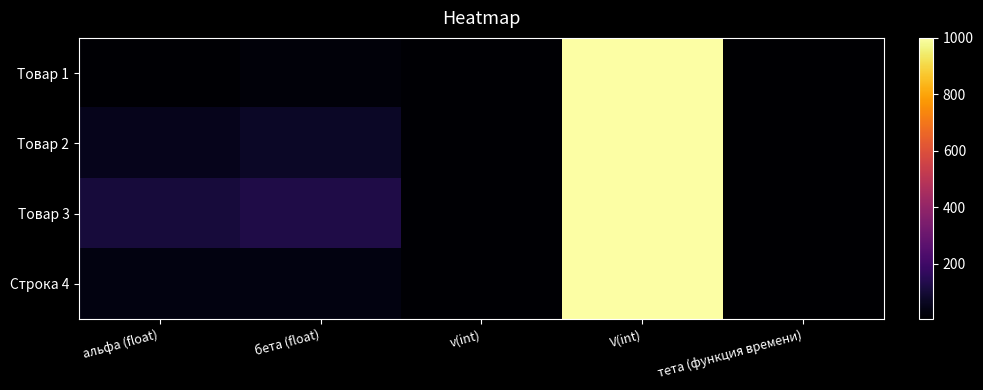

Reading left to right, extract all data points from this chart.

Товар 1: альфа (float)=10	бета (float)=20	v(int)=10	V(int)=1000	тета (функция времени)=3
Товар 2: альфа (float)=51	бета (float)=70	v(int)=10	V(int)=1000	тета (функция времени)=5
Товар 3: альфа (float)=105	бета (float)=125	v(int)=10	V(int)=1000	тета (функция времени)=4
Строка 4: альфа (float)=34	бета (float)=34	v(int)=10	V(int)=1000	тета (функция времени)=4